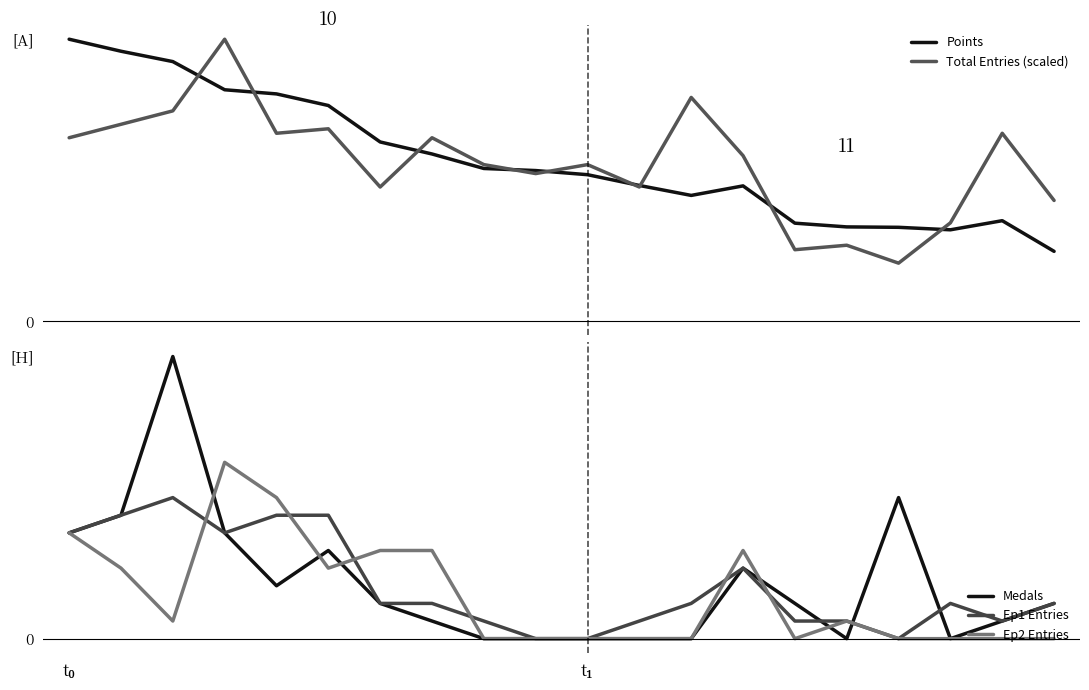

Which series has the largest range (max minus min)?

Total Entries (scaled)